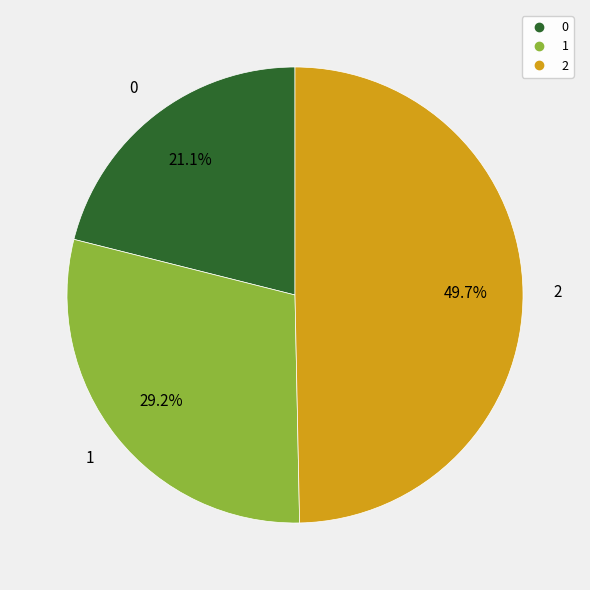

What is the ratio of the value at 1 to the value at 0?

1.4